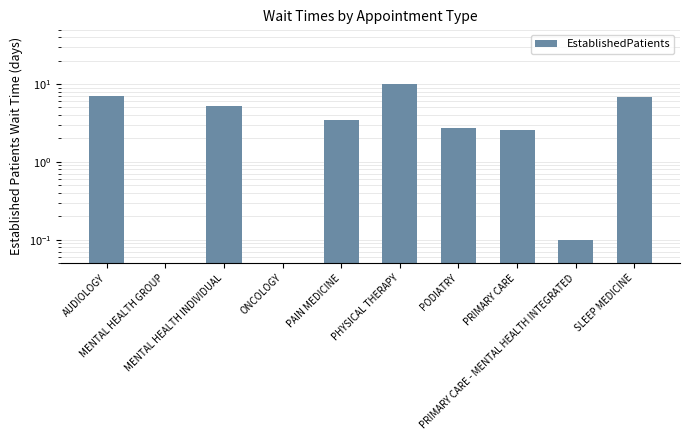

What is the difference between the values at PHYSICAL THERAPY and PRIMARY CARE - MENTAL HEALTH INTEGRATED?

10.0